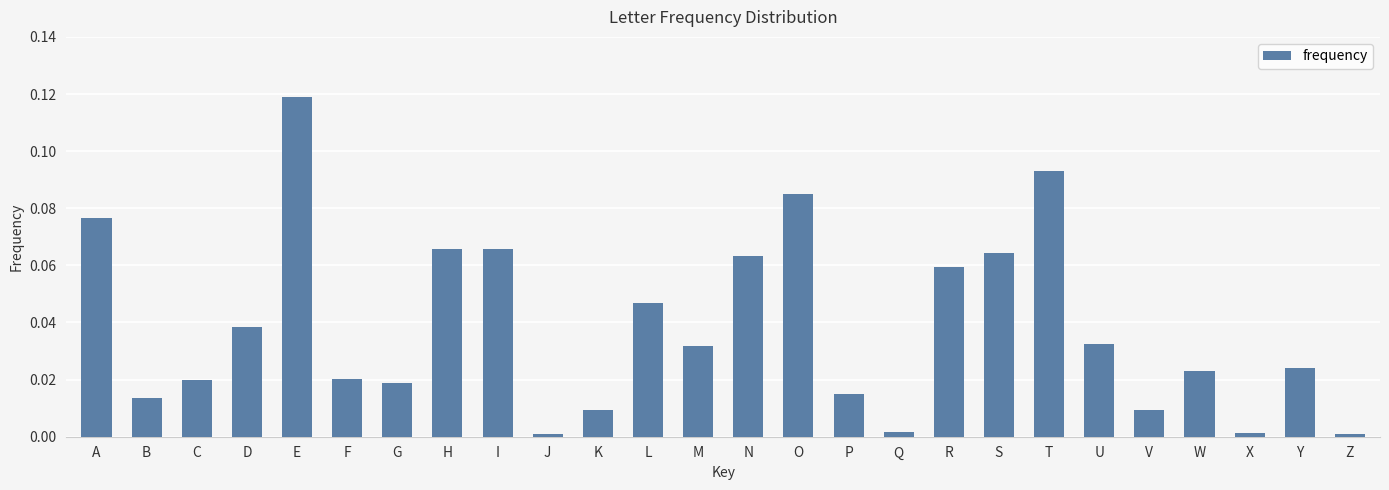

What is the sum of all values?

1.0